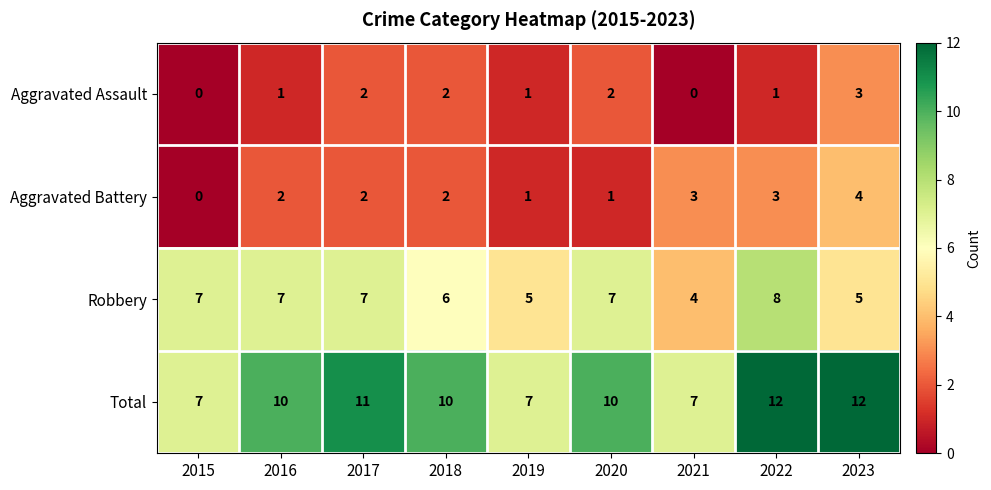

How many values in Aggravated Battery are above zero?

8